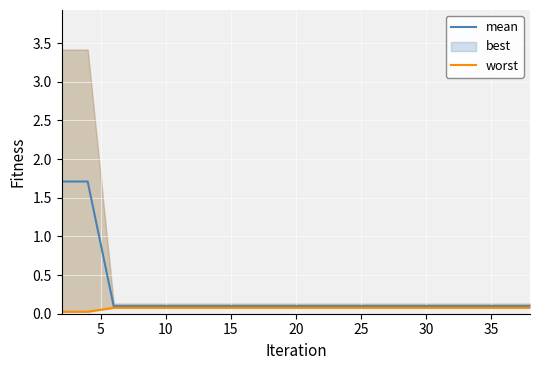

True or false: worst and mean intersect in this chart.

False